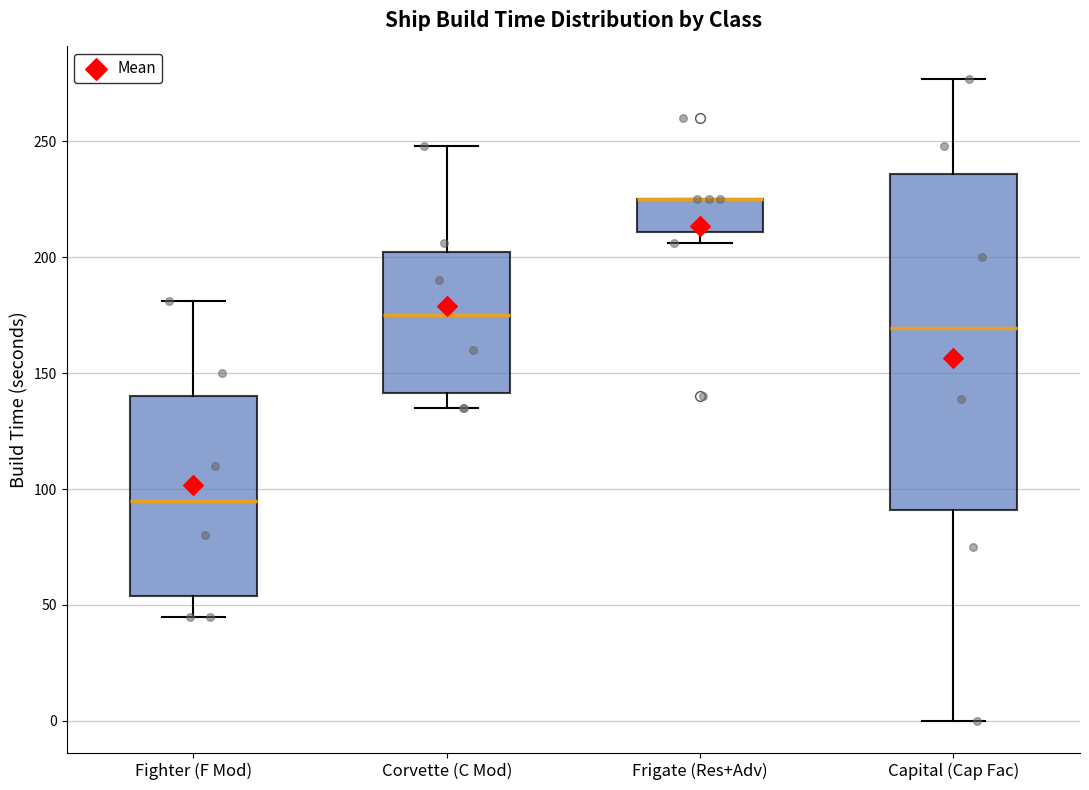

Which box is the tallest, from its lower edge to its upper edge?

Capital (Cap Fac)